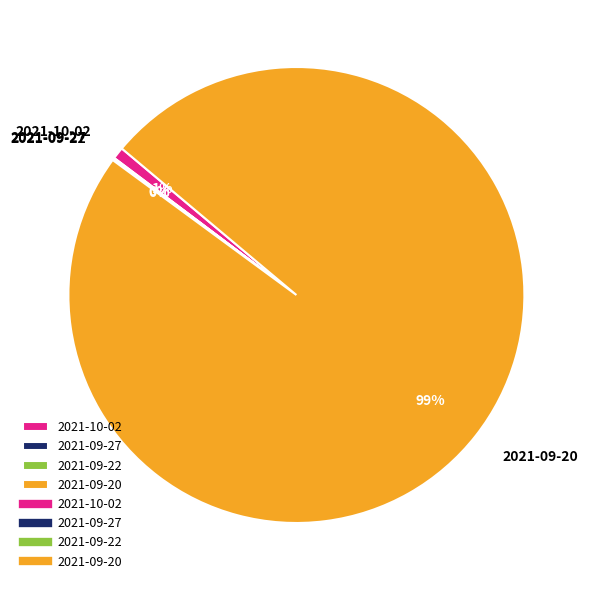

To the nearest percent, what percentage of the pie is 2021-09-20?

99%